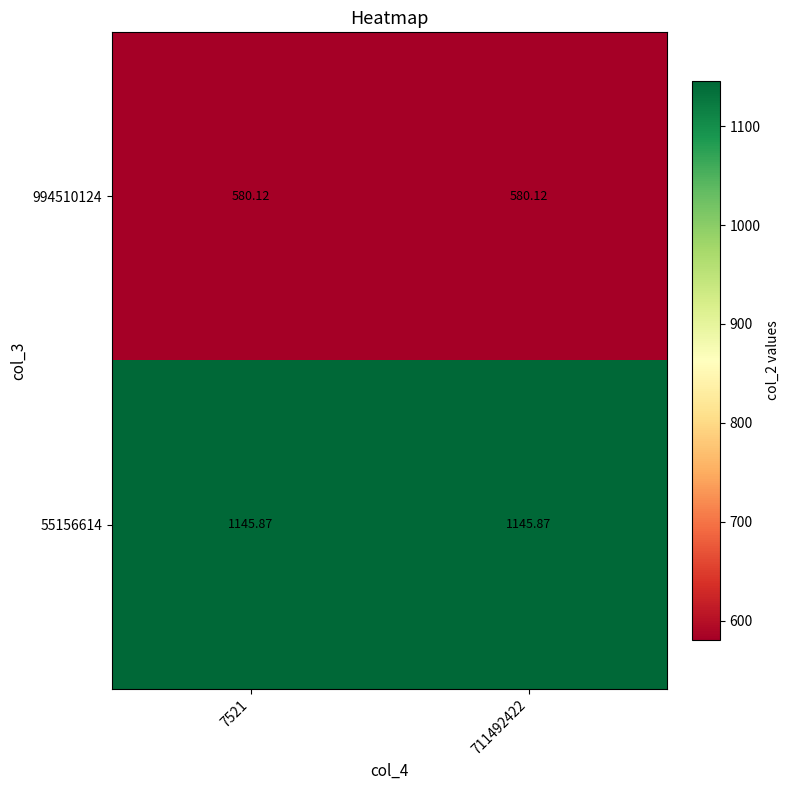

Is the value of 994510124 at 7521 greater than the value of 55156614 at 711492422?

No